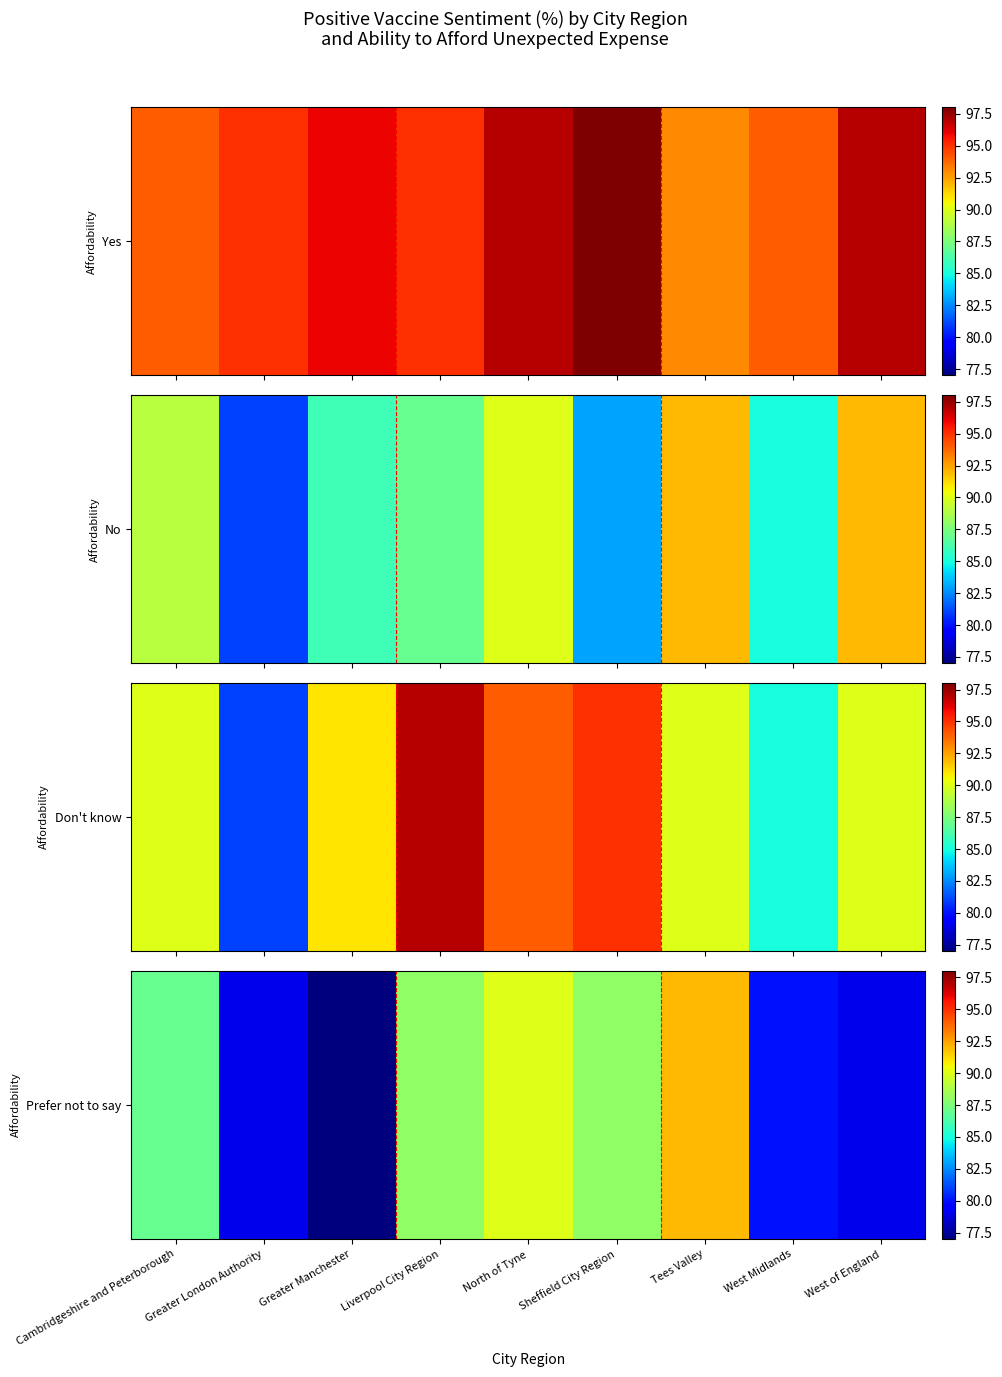

At which category does the chart reach its peak across all series?

Tees Valley